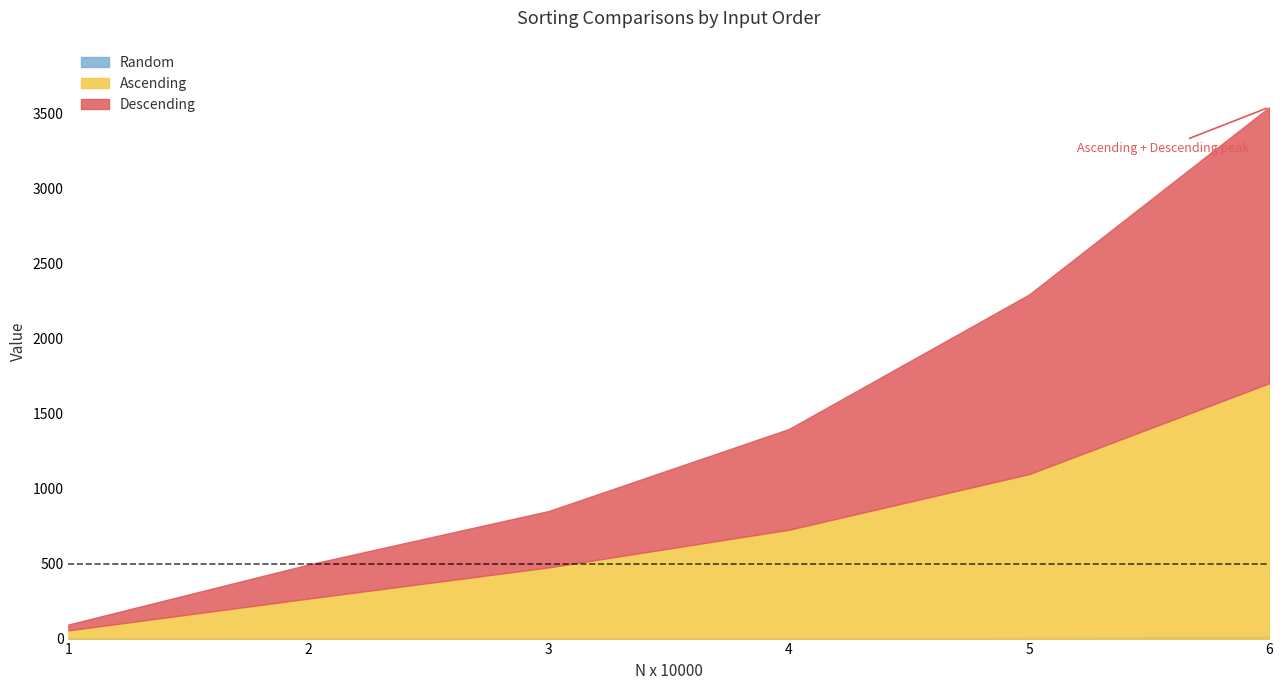

List the labels in order of Random value, smallest first.

1, 2, 3, 4, 5, 6